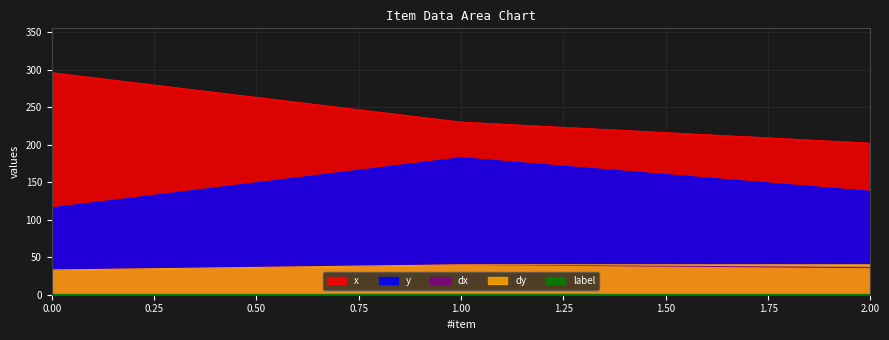

True or false: dy has a value of 45.7 at 0.00.

False